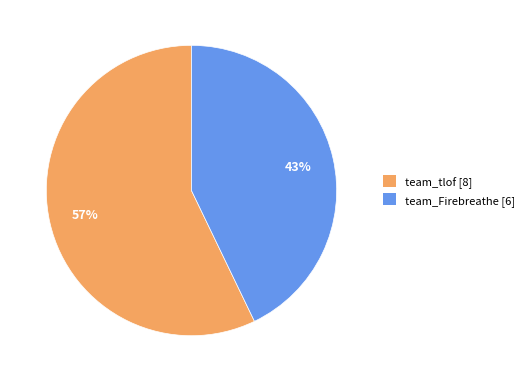

Approximately how many times larger is the value at team_tlof compared to team_Firebreathe?

1.3